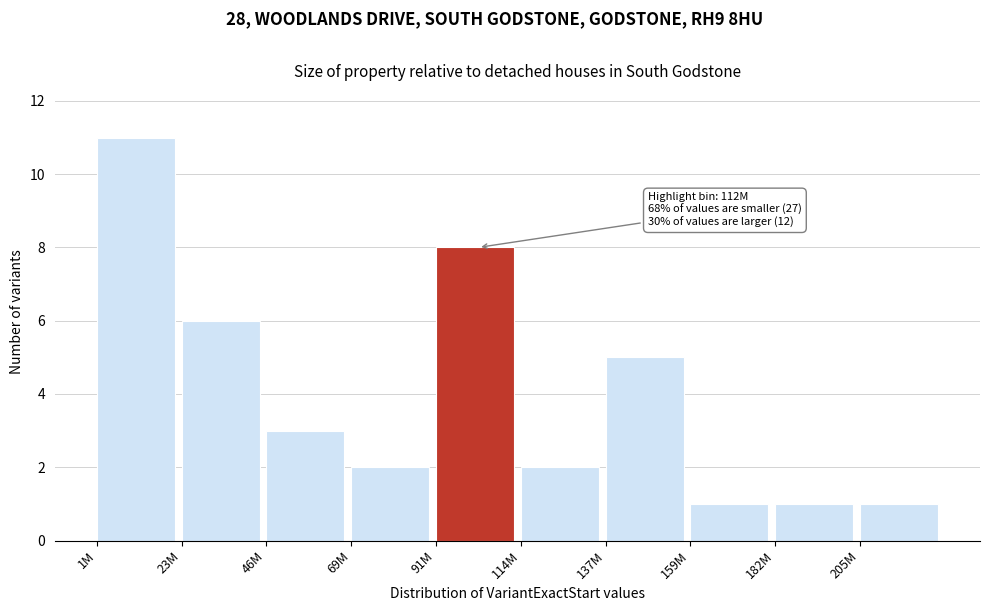

Reading left to right, list all the values displayed in this chart.

11	6	3	2	8	2	5	1	1	1